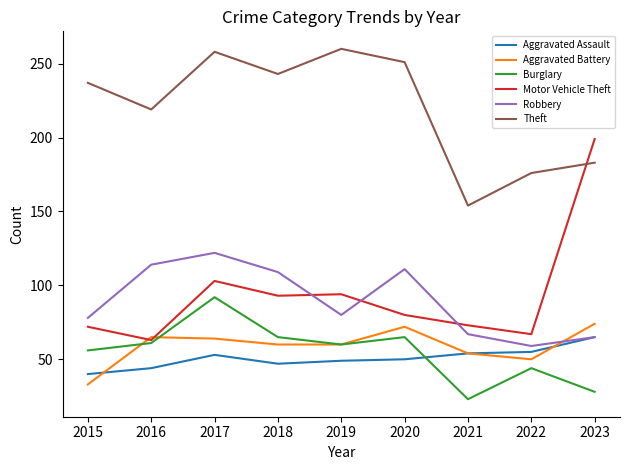

True or false: Theft and Burglary cross at least once.

False